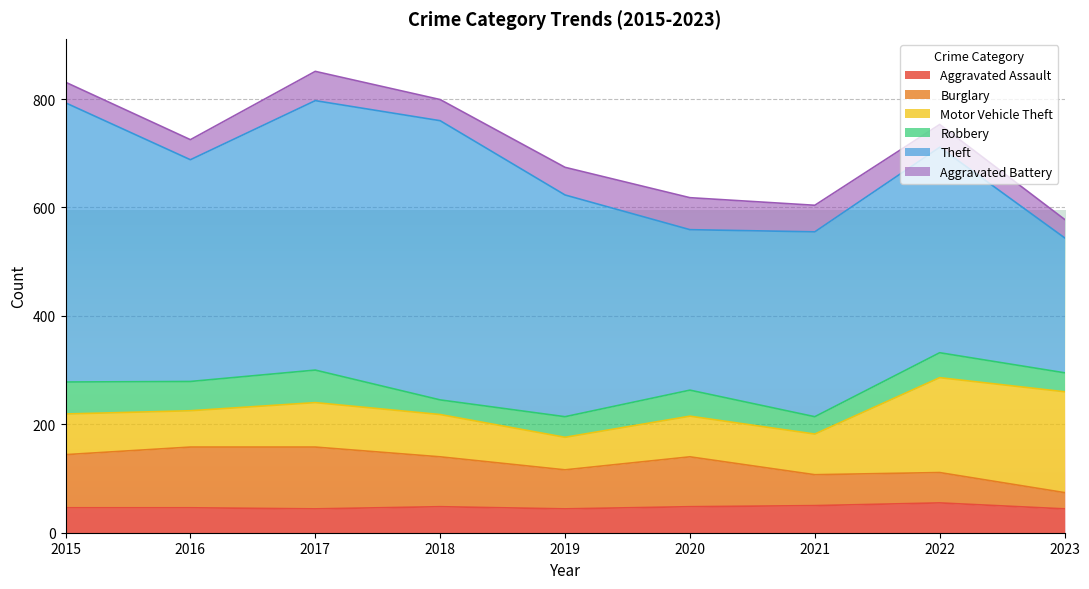

In Burglary, how many points are lower than both neighbors (excluding endpoints)?

1